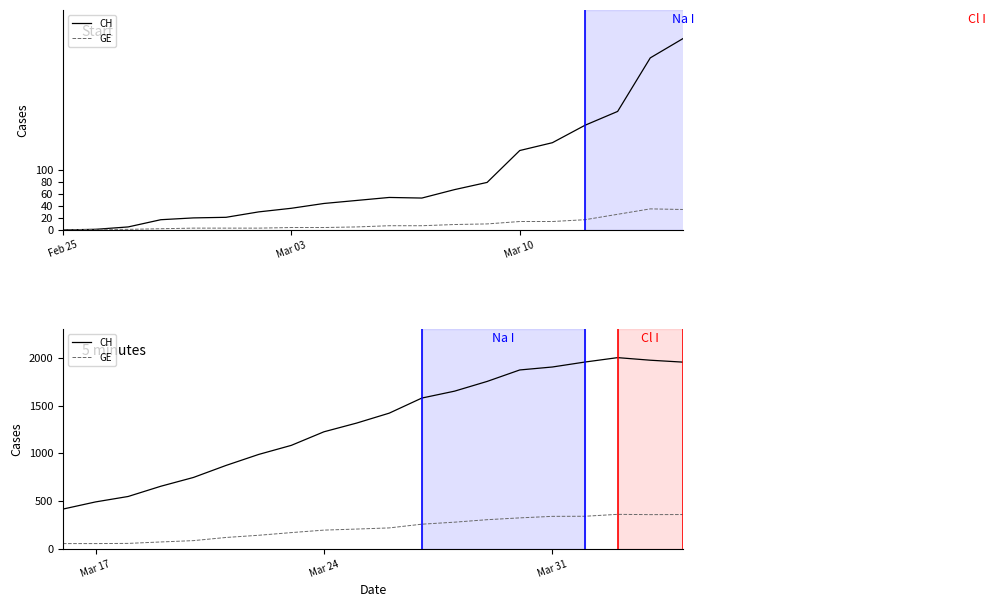

What are all the series names shown in the legend?

CH, GE